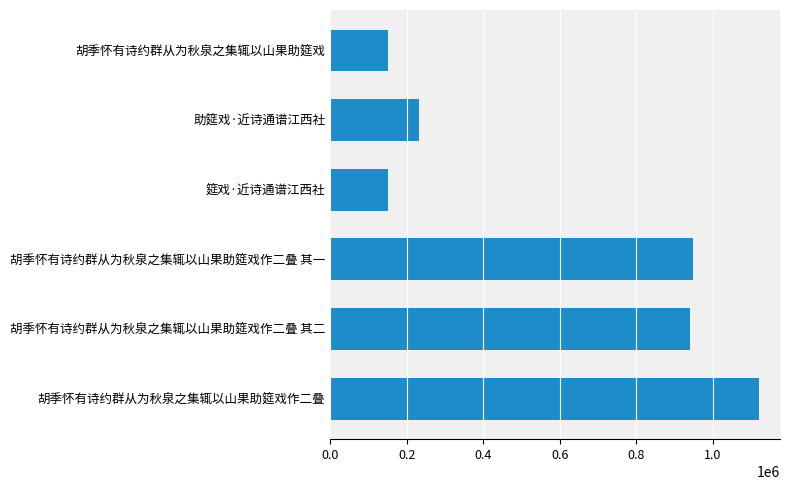

What is the value of the 6th bar from the top?

1120343